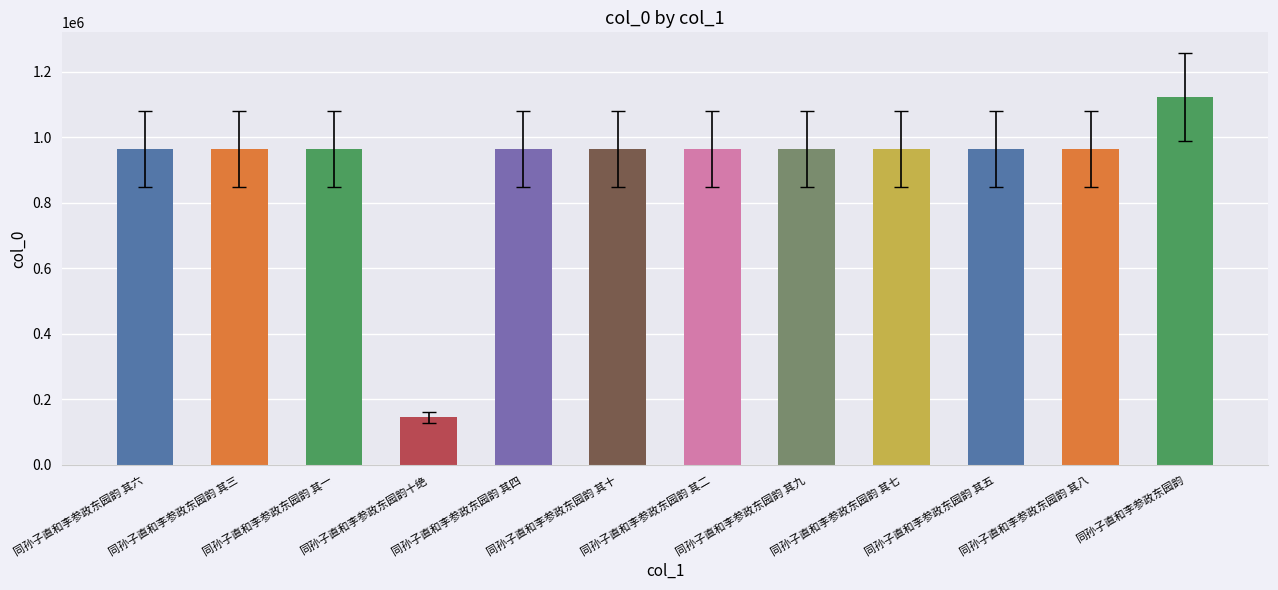

The chart shows a value of 963194 at 同孙子直和李参政东园韵 其九. True or false?

True